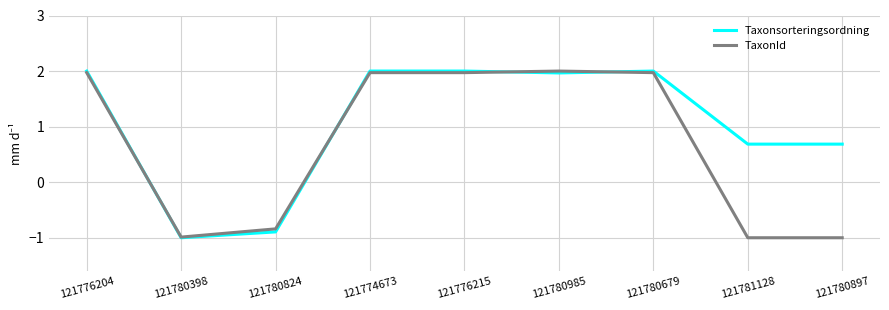

Is the value of Taxonsorteringsordning at 121780679 greater than the value of TaxonId at 121780824?

Yes